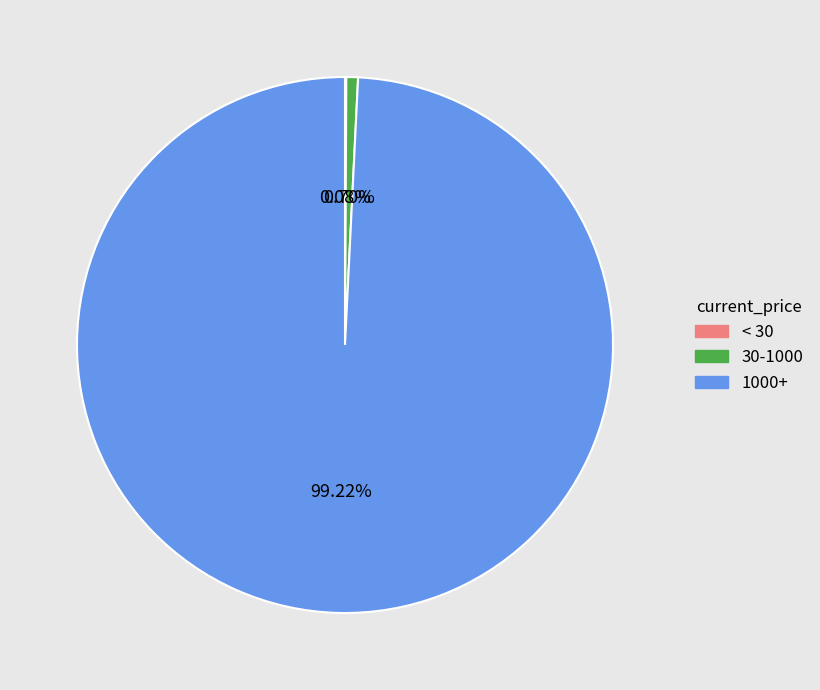

Does any single category account for the majority?

Yes